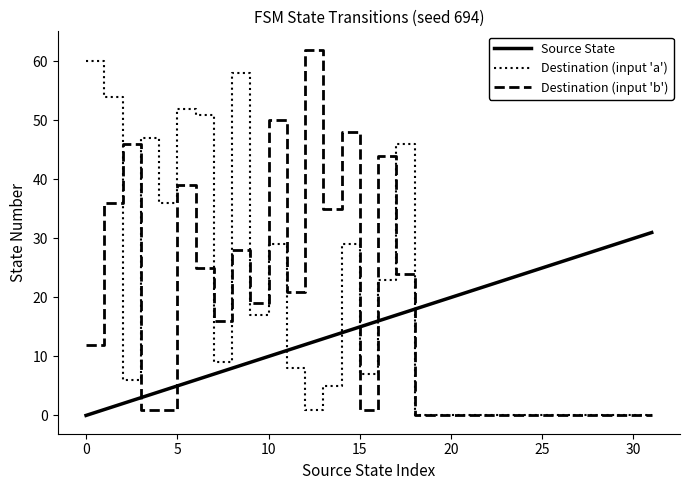

Is this an area chart (filled region under the line)?

No